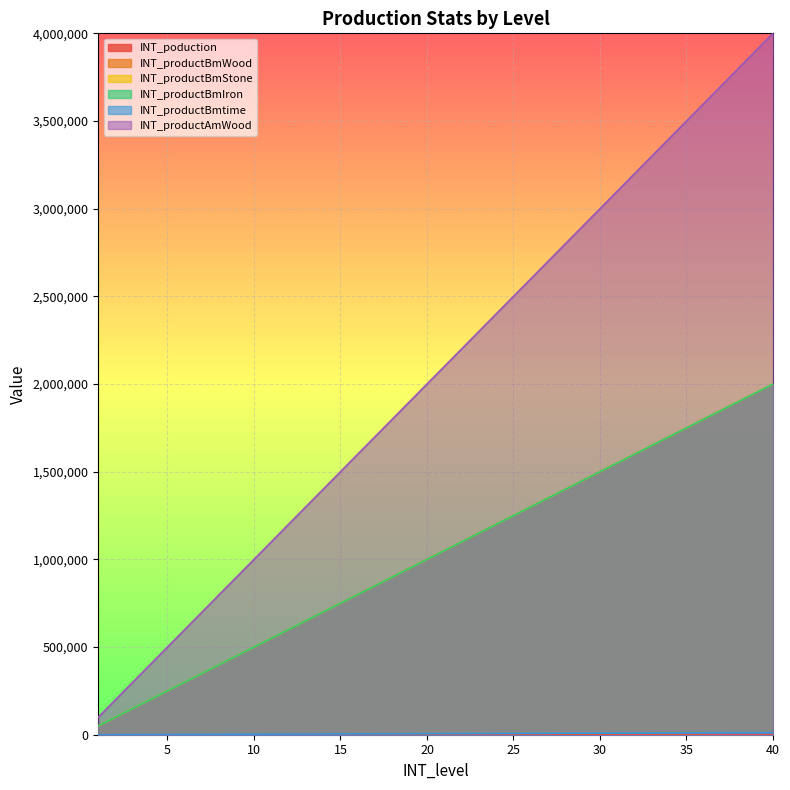

Which series has the largest total across all categories?

INT_productAmWood